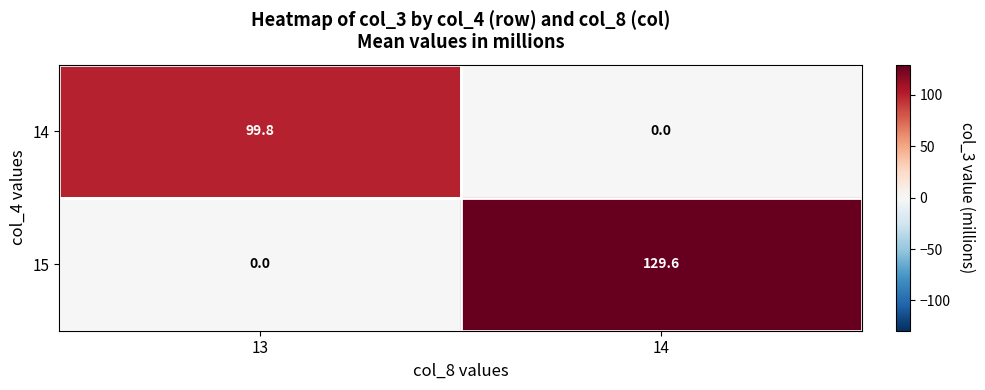

At 13, list the series in order from largest to smallest.

14, 15